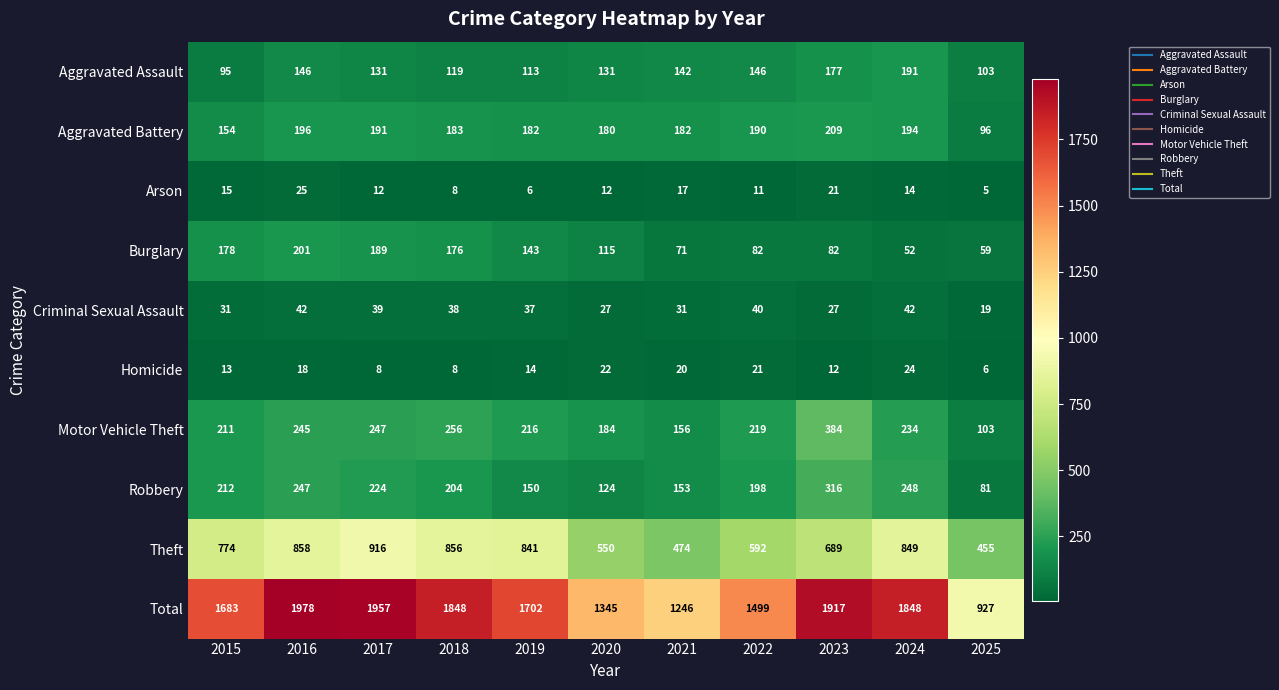

Which series has the widest spread of values?

Total